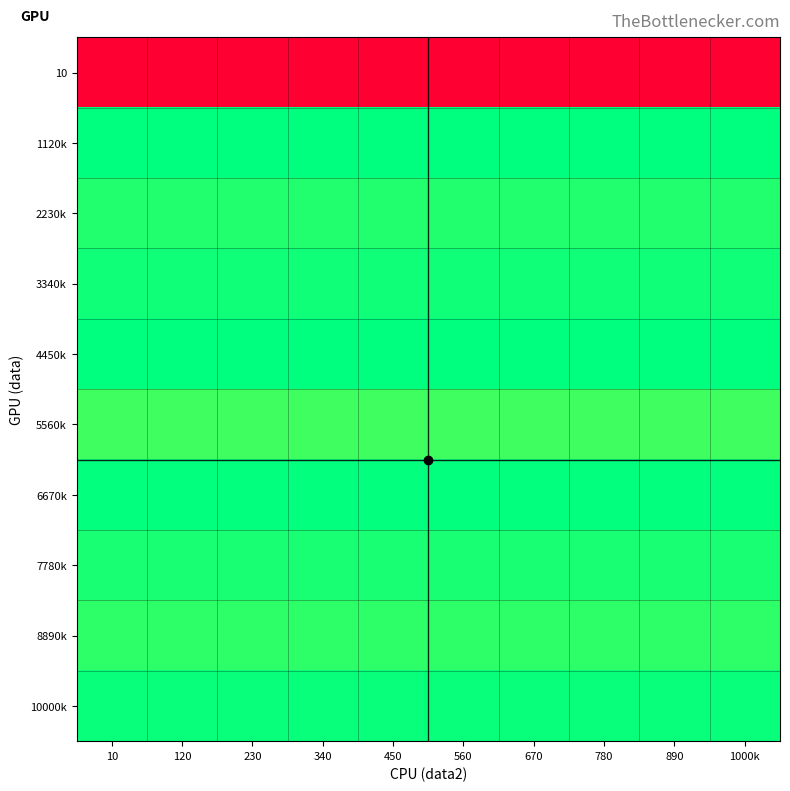

Which category has the highest value across all series?

10